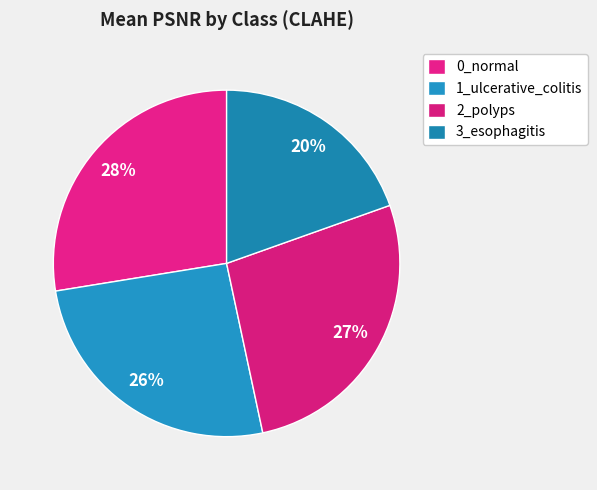

Count the number of slices in the pie.

4